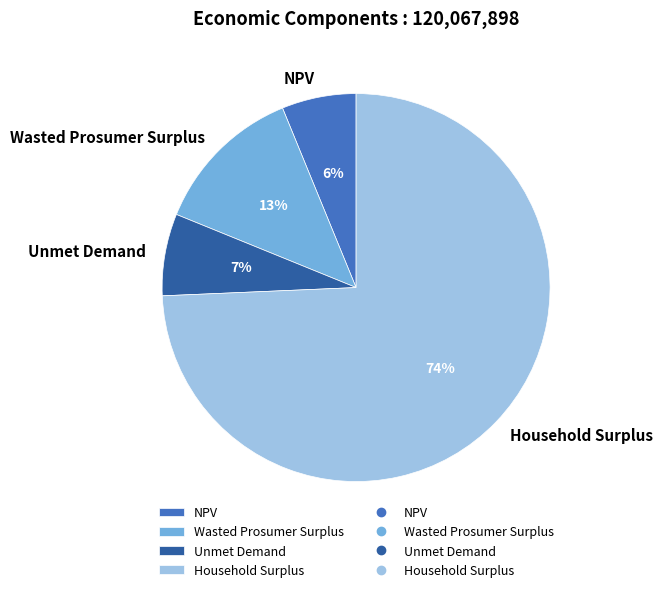

The Household Surplus slice represents 74% of the pie. True or false?

True